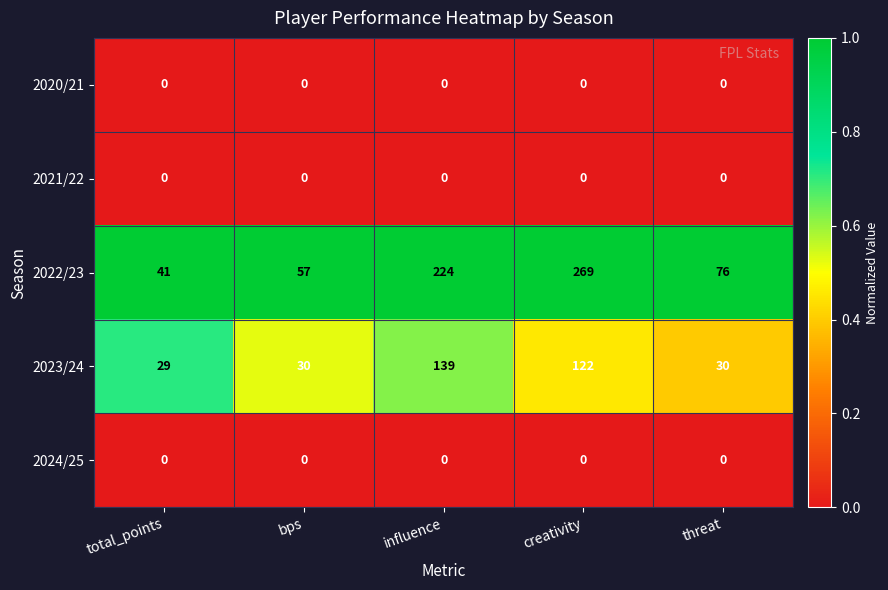

Is it true that 2021/22 equals 0 at bps?

True